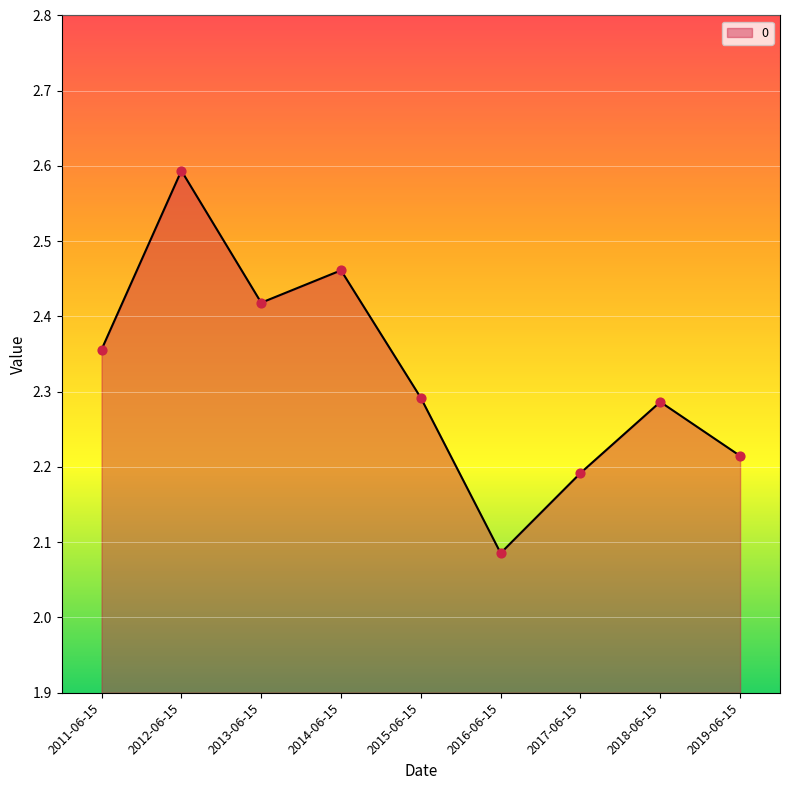

What is the change in value from 2016-06-15 to 2017-06-15?

+0.1